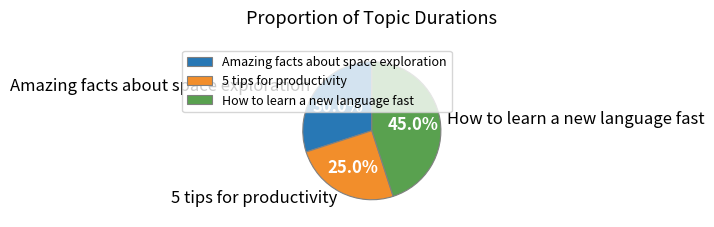

To the nearest percent, what portion does How to learn a new language fast represent?

45%